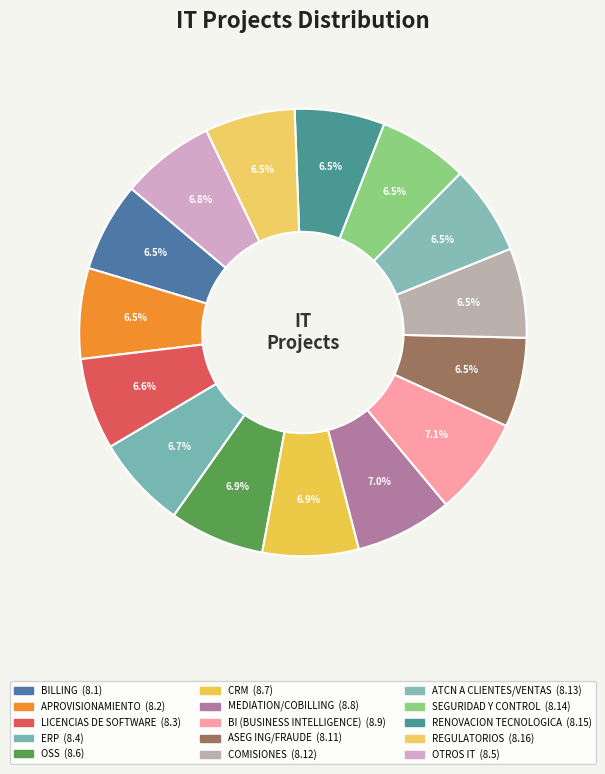

How many slices are in this pie chart?

15